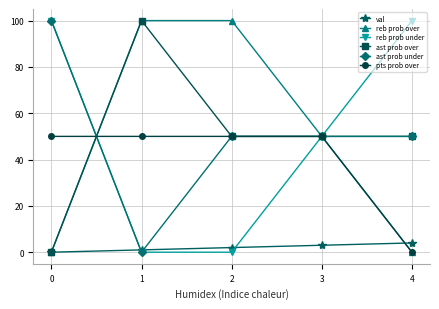

True or false: ast prob under and reb prob over cross at least once.

True